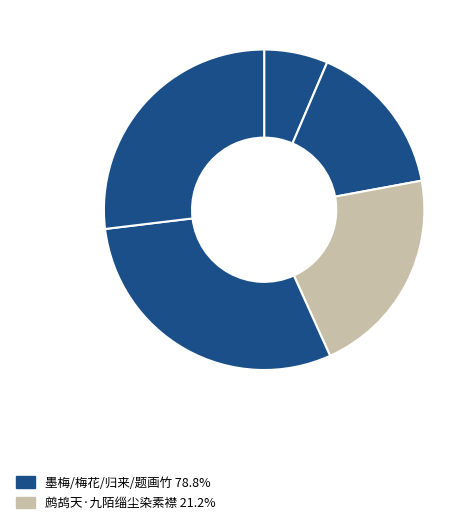

Count the number of slices in the pie.

5